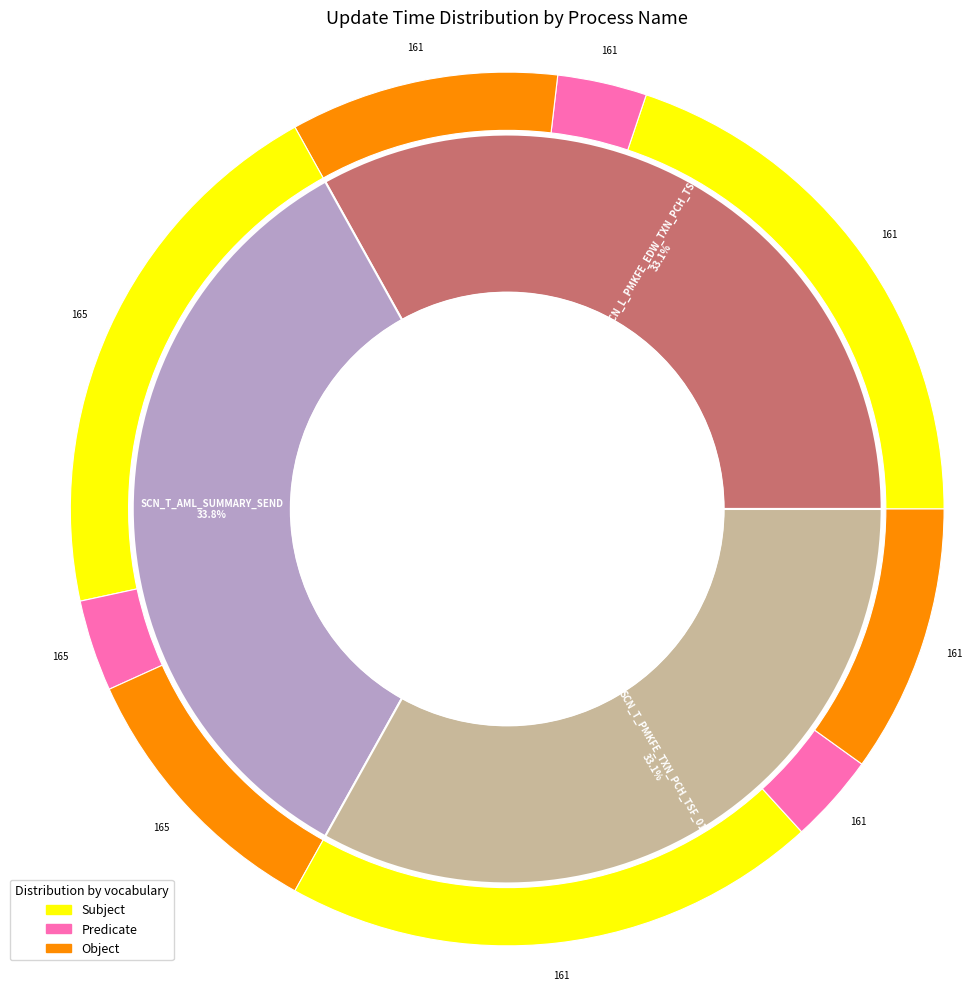

Is it true that SCN_T_PMKFE_TXN_PCH_TSF_01 is 44% of the pie?

False